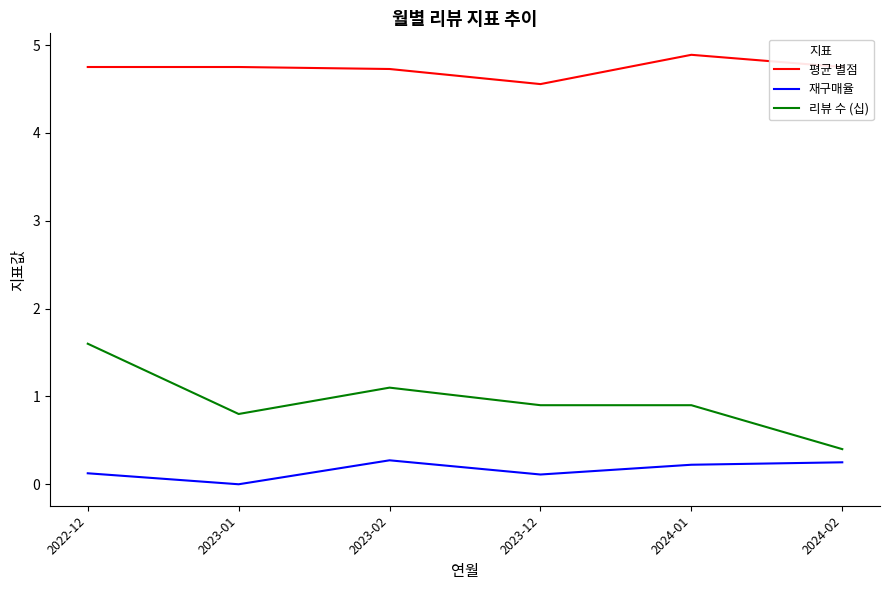

Which series has the largest total across all categories?

평균 별점